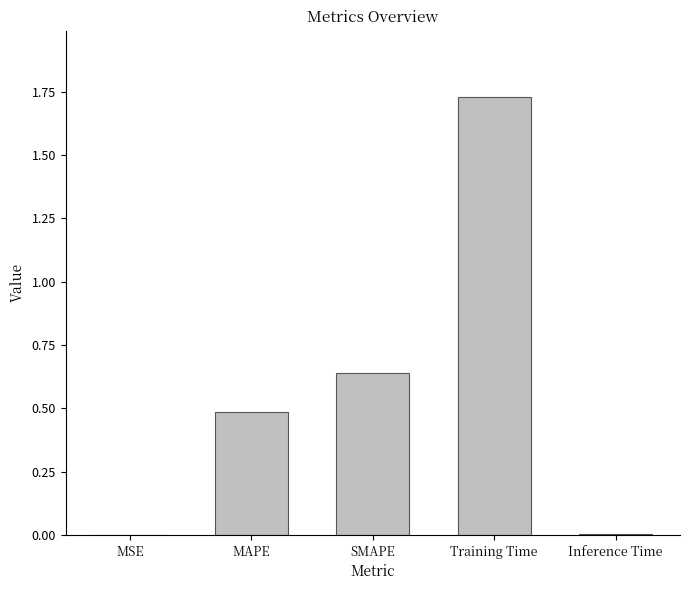

The value at MAPE is 0.2. True or false?

False